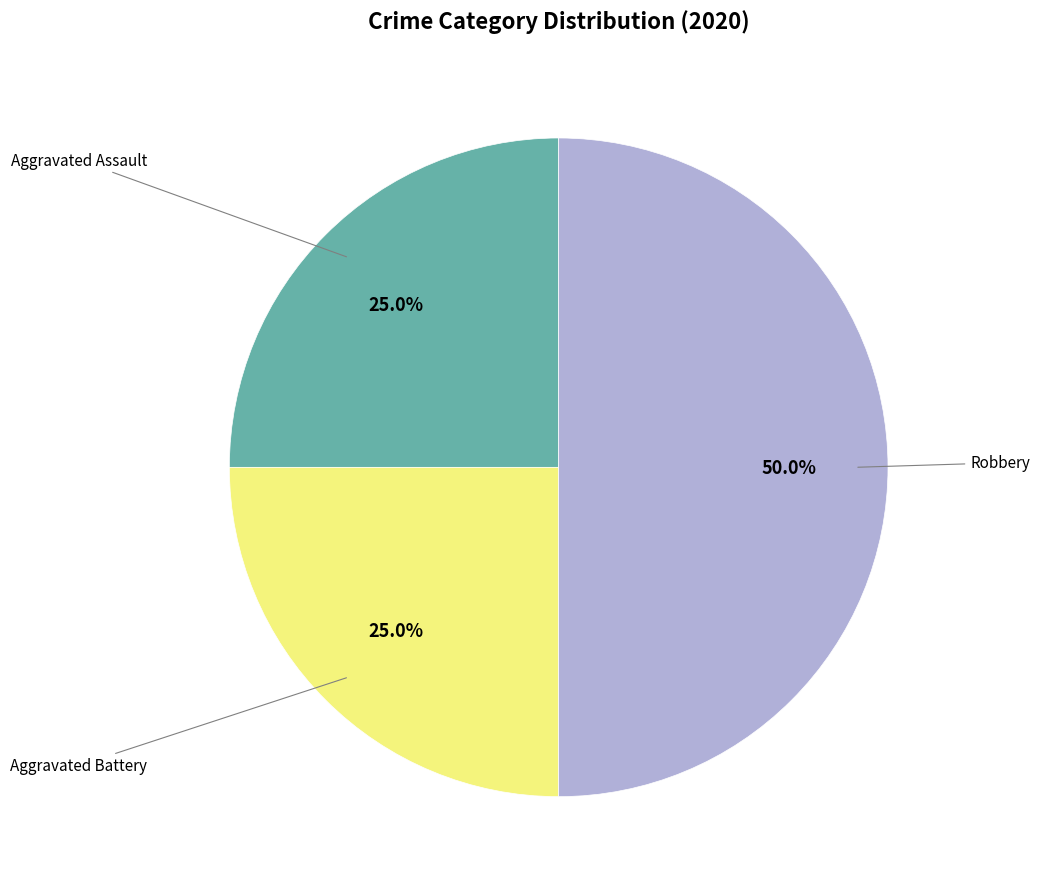

Does Aggravated Battery represent more than half of the total?

No